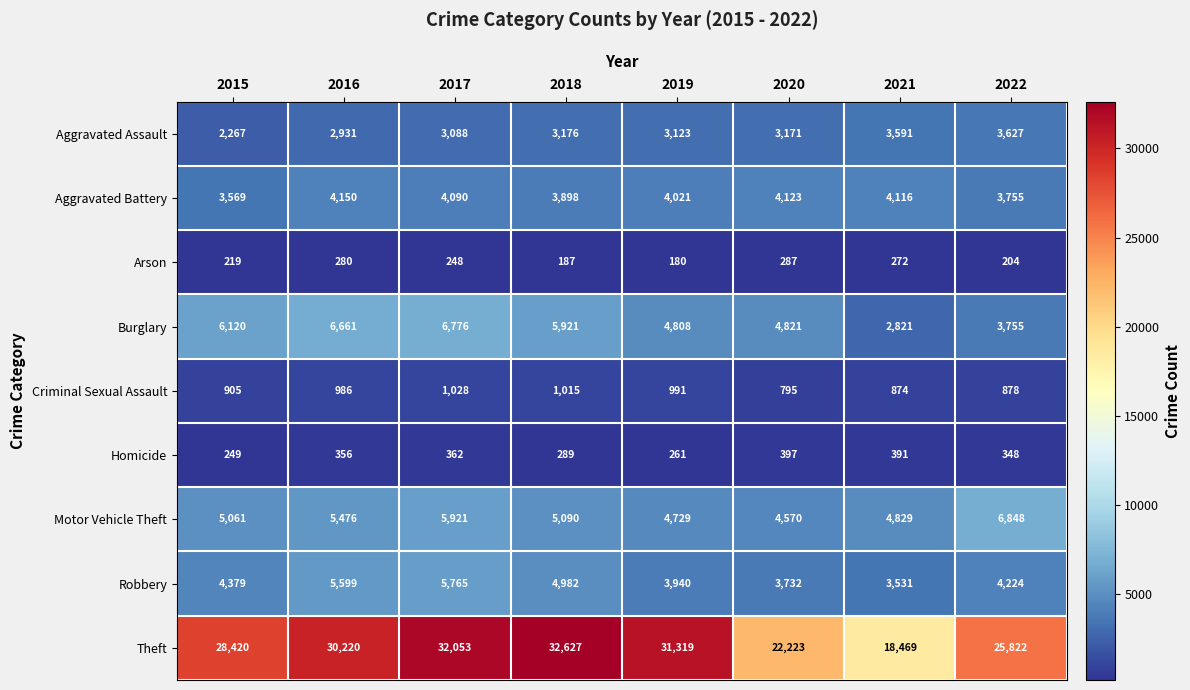

What is the difference between the highest and lowest values at 2017?

31805